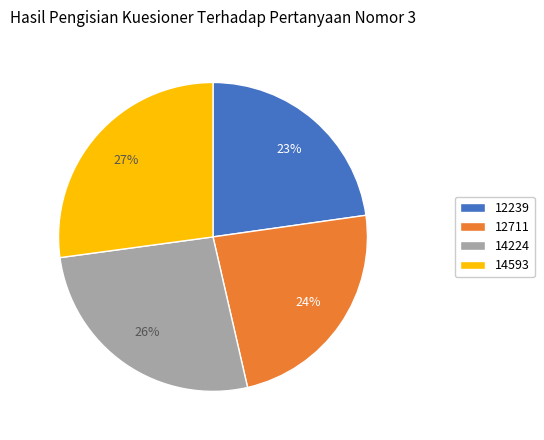

What is the largest slice in the pie chart?

14593